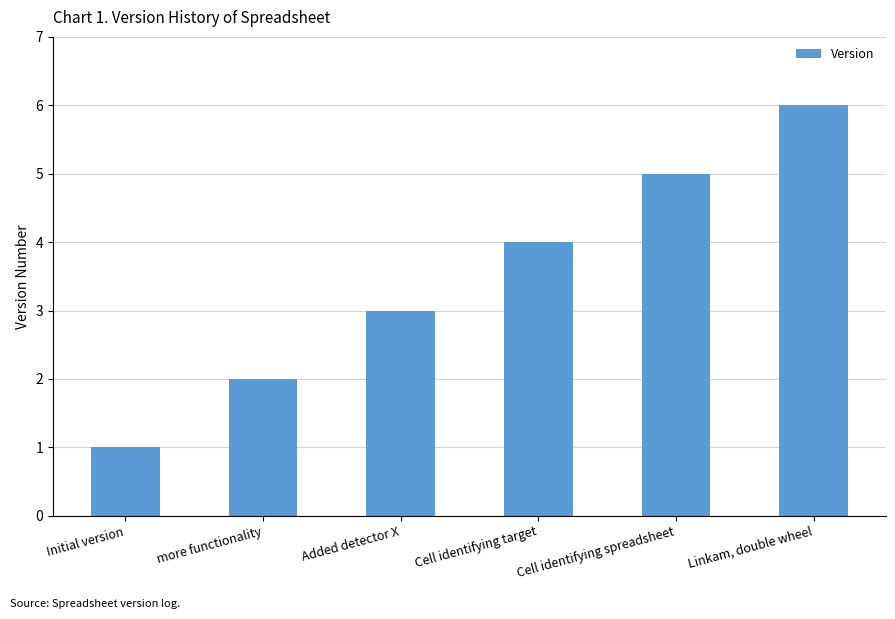

At which category does the chart reach its peak across all series?

Linkam, double wheel